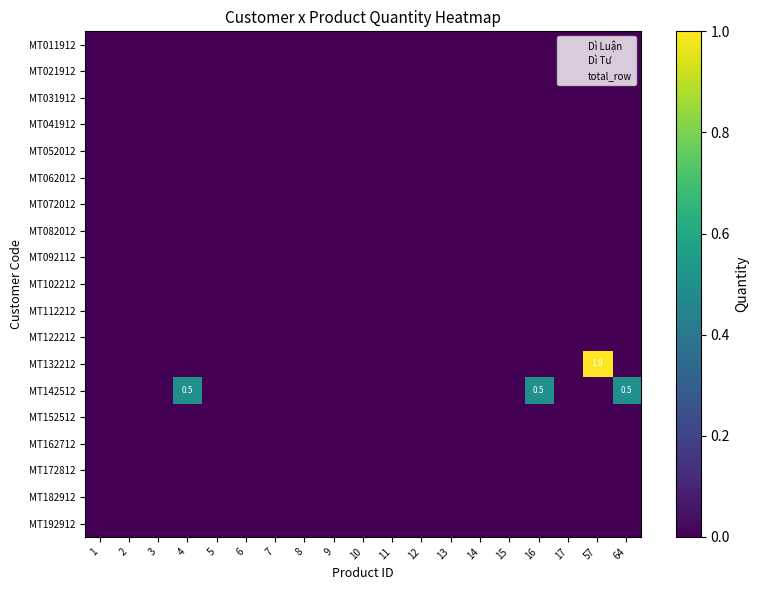

The value of MT031912 at 1 is 0.0. True or false?

True